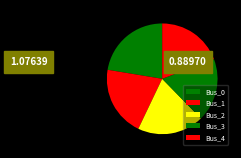

To the nearest percent, what percentage of the pie is Bus_3?

19%